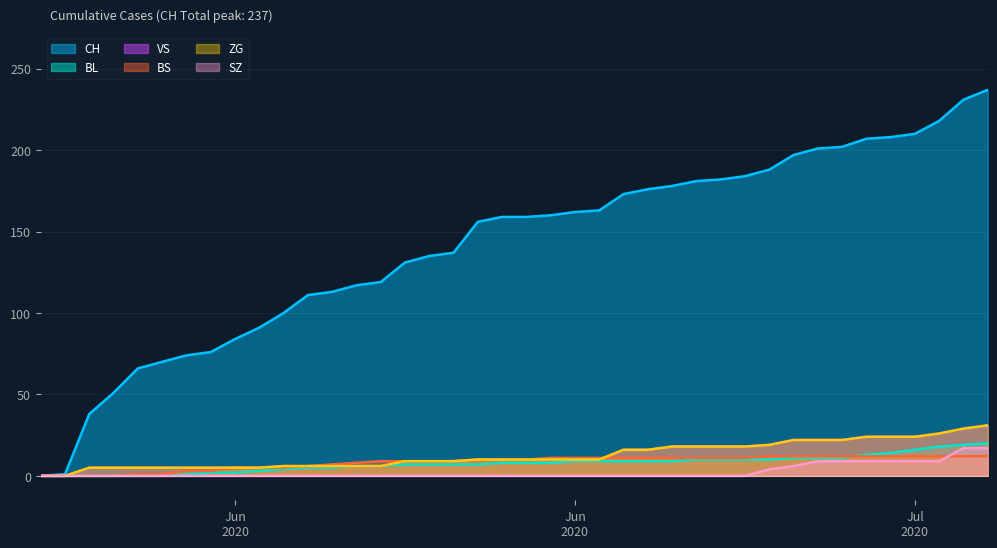

What is the highest value of the BS series?

12